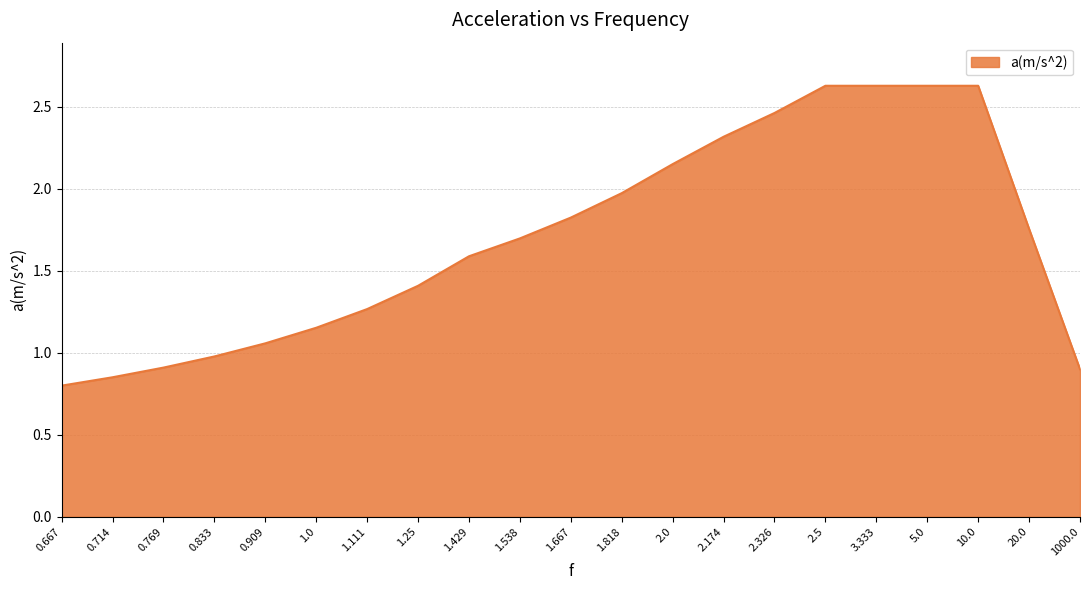

What is the ratio of the value at 0.909 to the value at 1.818?

0.5